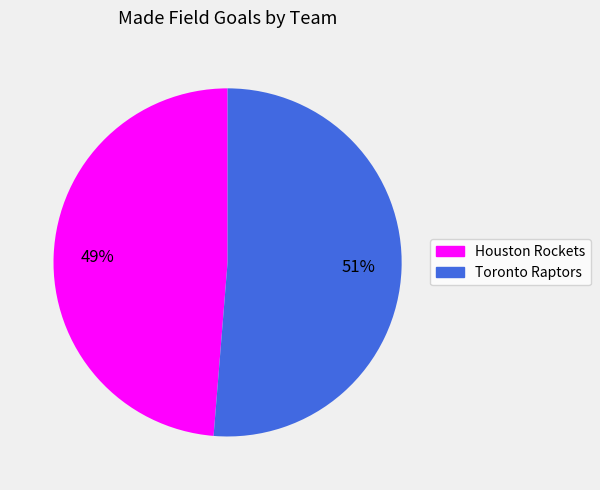

To the nearest percent, what portion does Toronto Raptors represent?

51%